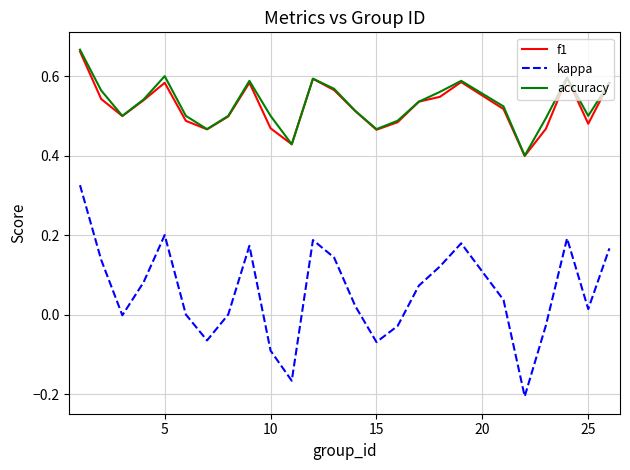

True or false: kappa and accuracy intersect in this chart.

False